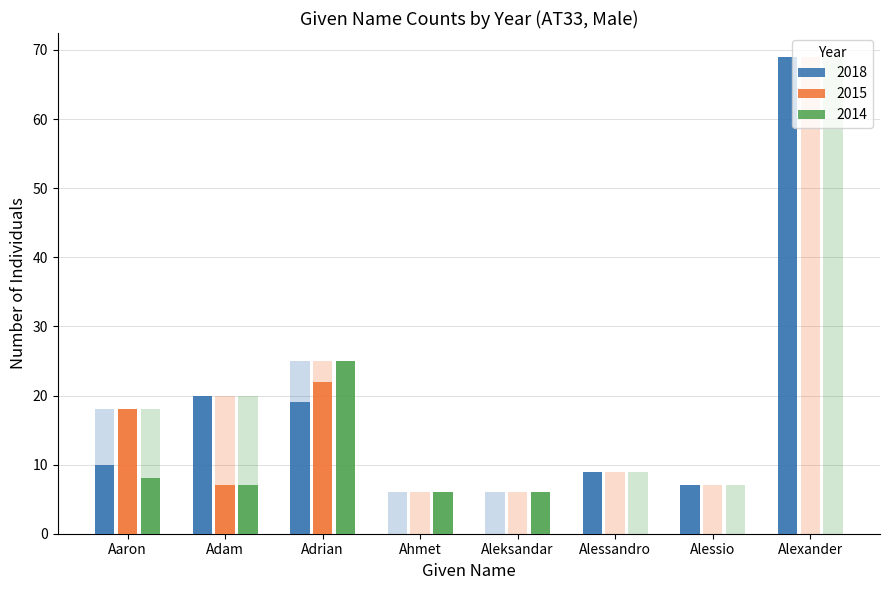

The 2015 series shows 2 at Adam. True or false?

False